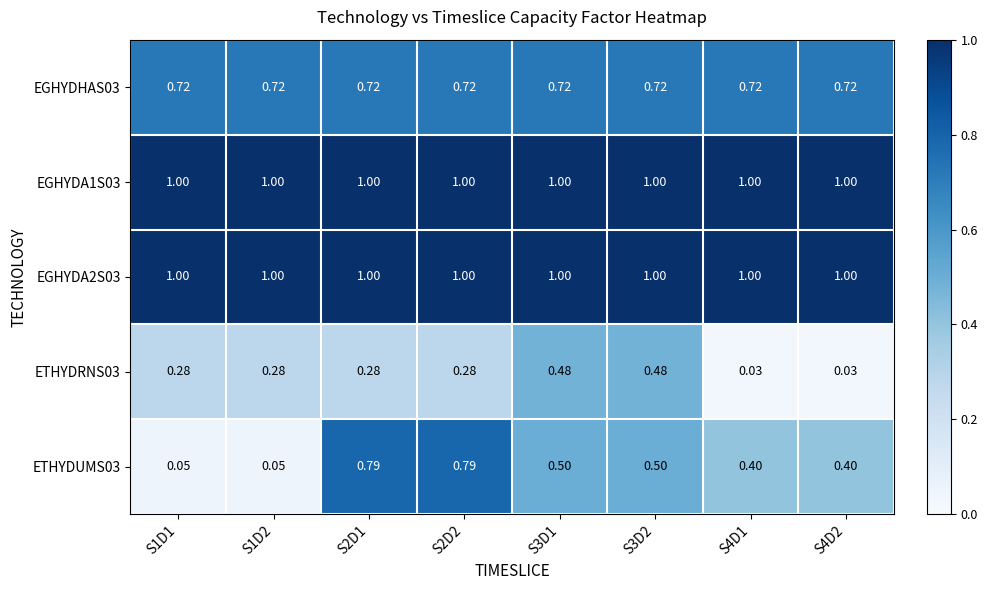

Is the value of EGHYDA1S03 at S3D2 greater than the value of ETHYDUMS03 at S4D1?

Yes